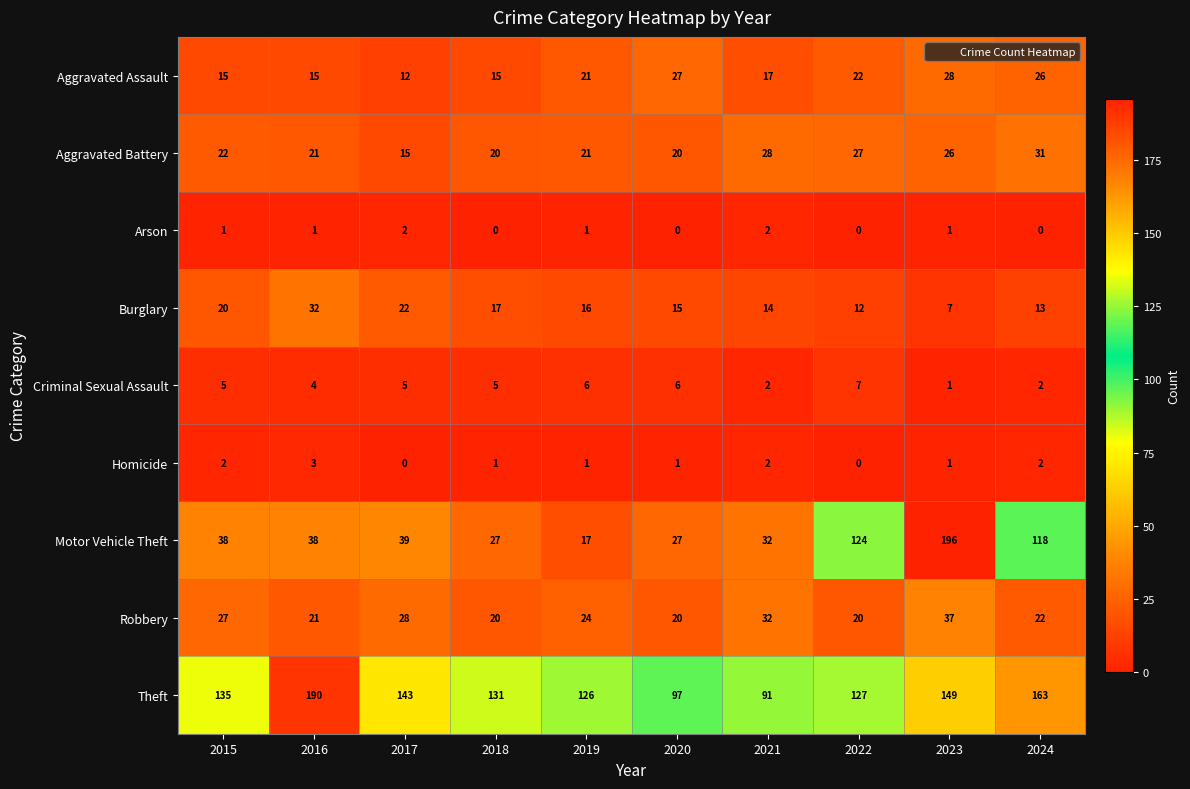

What is the difference between the Motor Vehicle Theft values at 2019 and 2020?

10